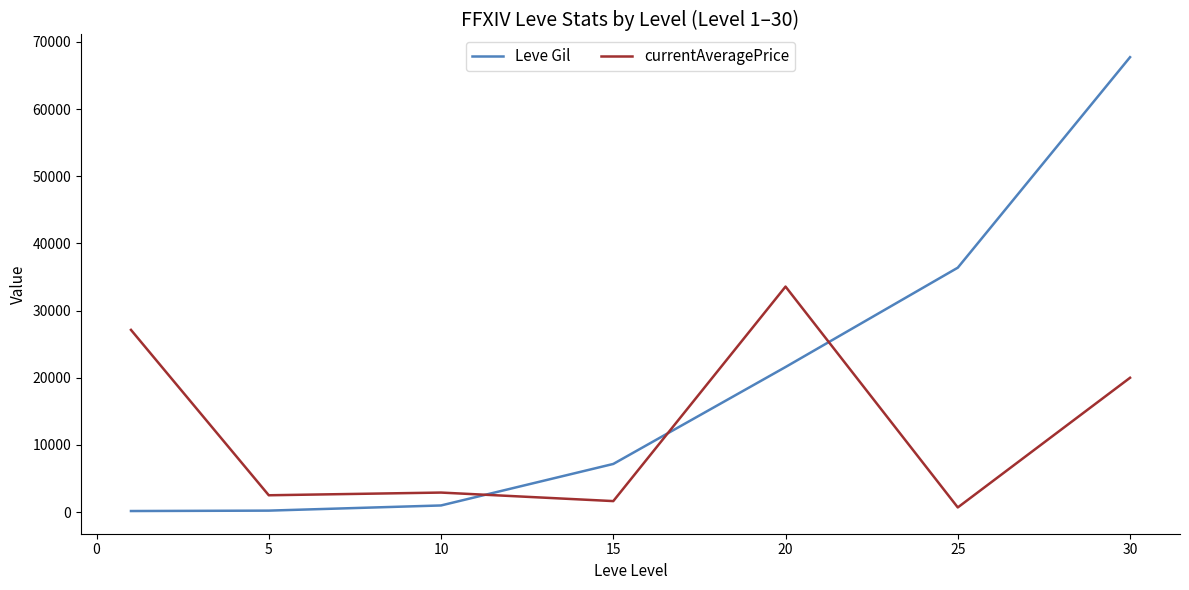

What are all the series names shown in the legend?

Leve Gil, currentAveragePrice